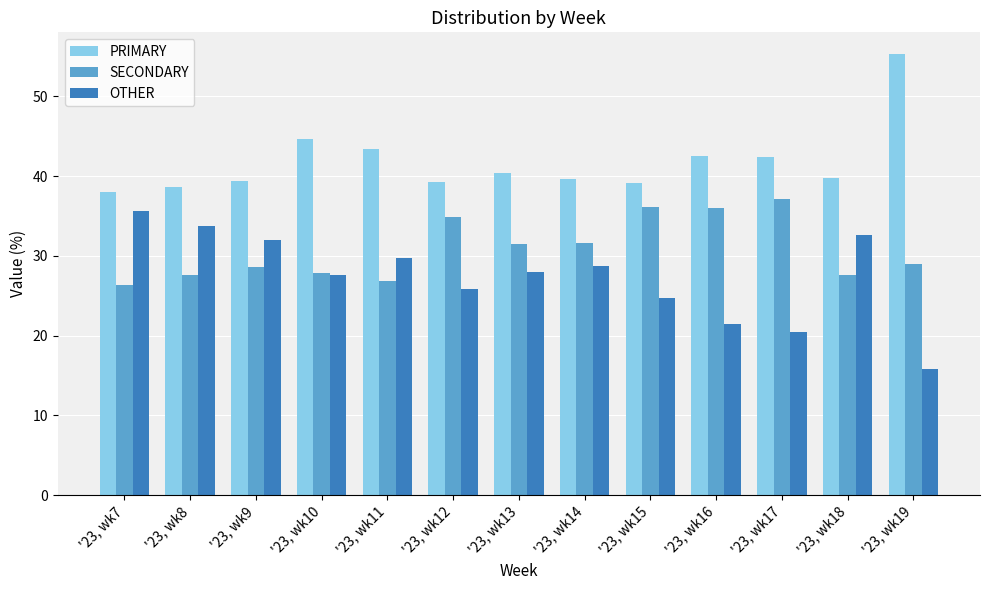

The value of PRIMARY at '23, wk16 is 42.5. True or false?

True